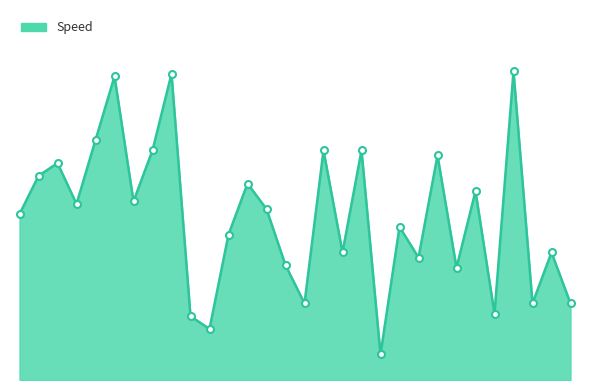

What is the value of the 29th point from the left?

50